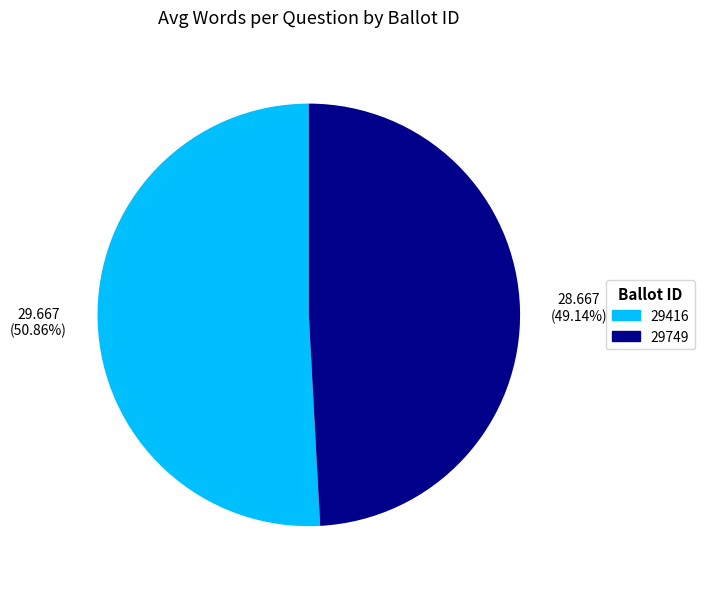

Approximately how many times larger is the value at 29749 compared to 29416?

1.0